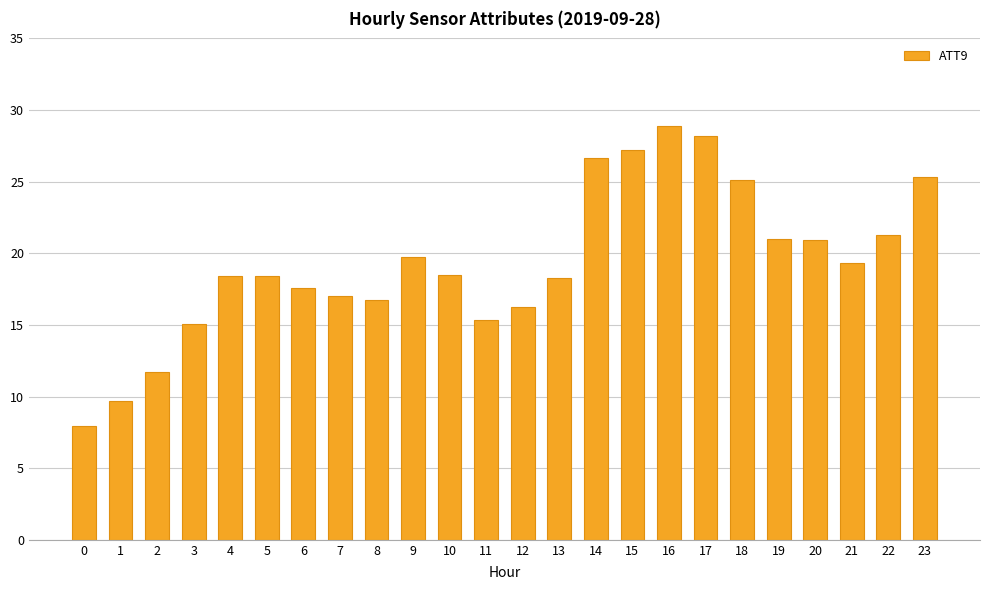

What is the difference between the maximum and minimum values?

20.9